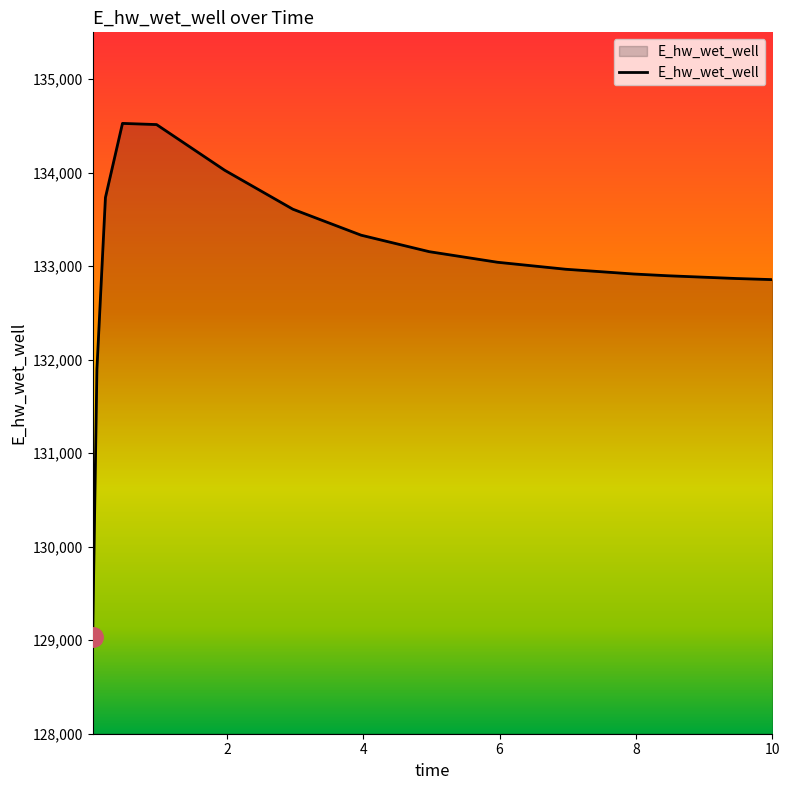

What is the minimum value shown in the chart?

129032.5